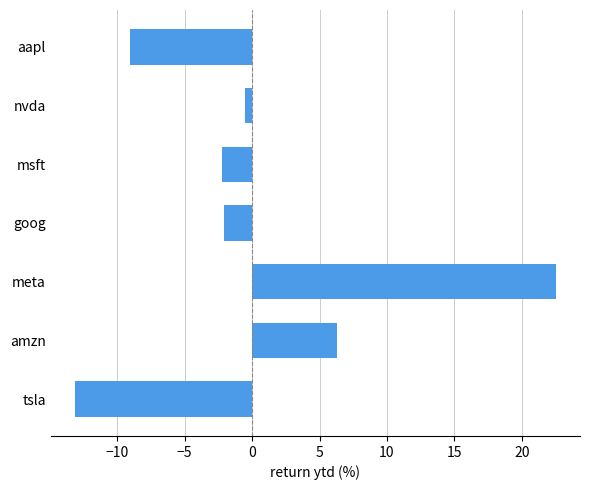

Which category has the lowest value across all series?

tsla